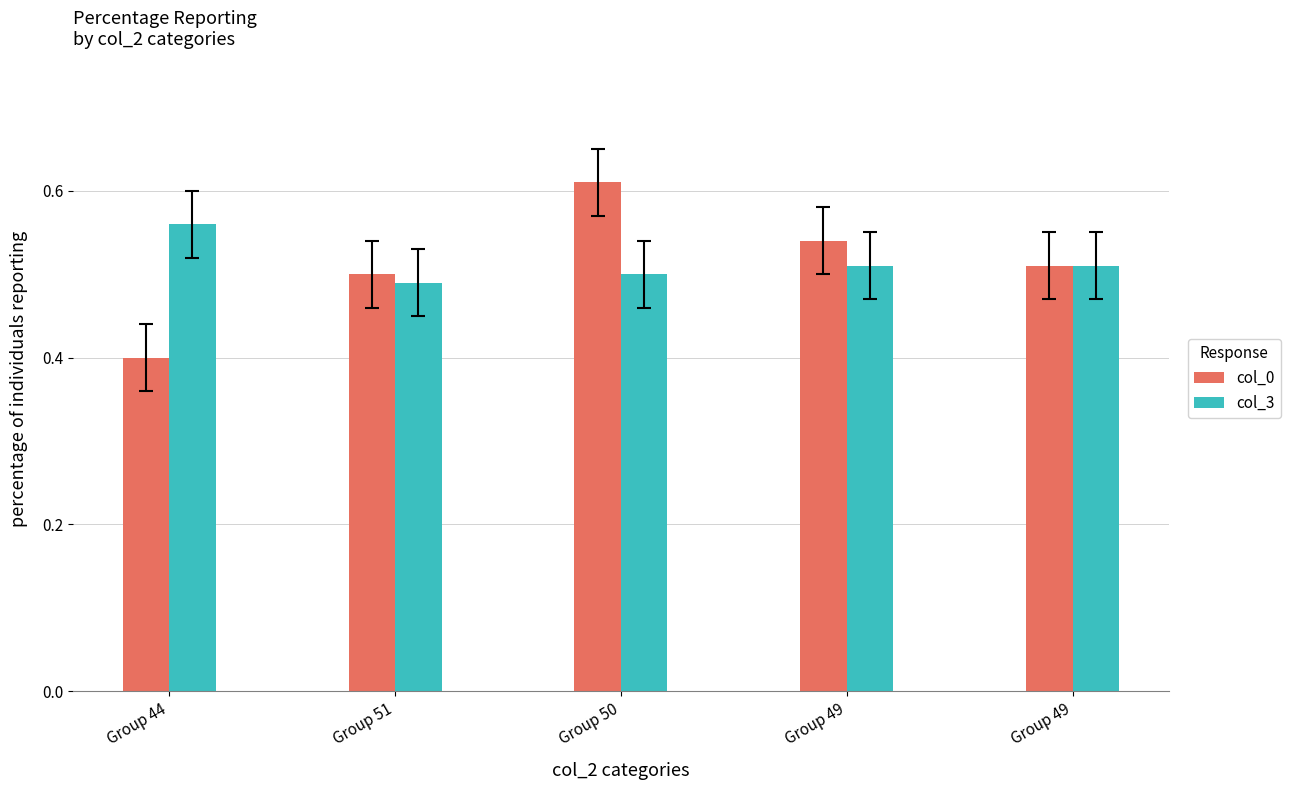

Reading left to right, list all the values displayed in this chart.

col_0: 0.4	0.5	0.6	0.5	0.5
col_3: 0.6	0.5	0.5	0.5	0.5